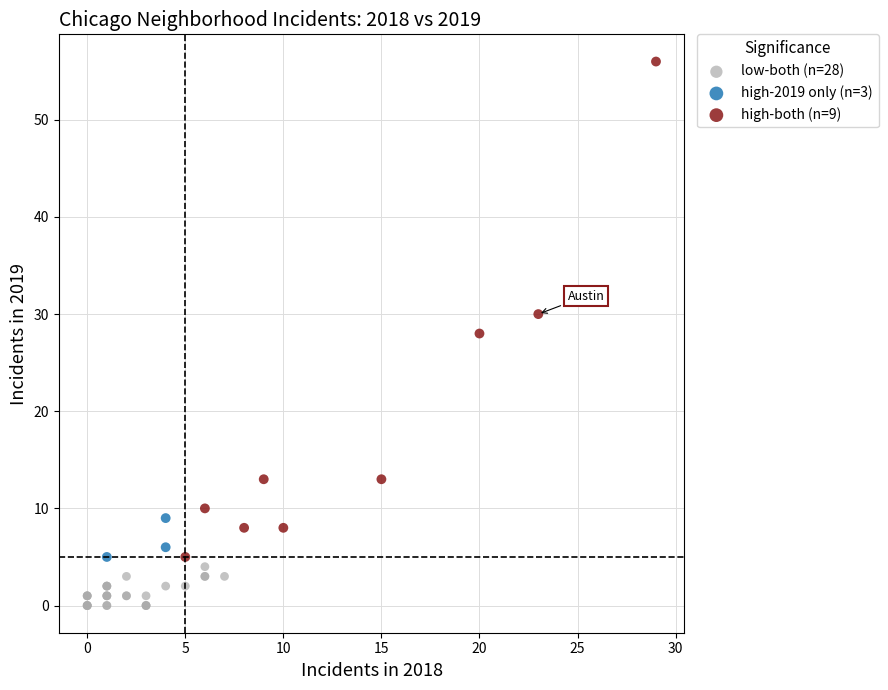

Which series contains the highest Y value?

high-both (n=9)